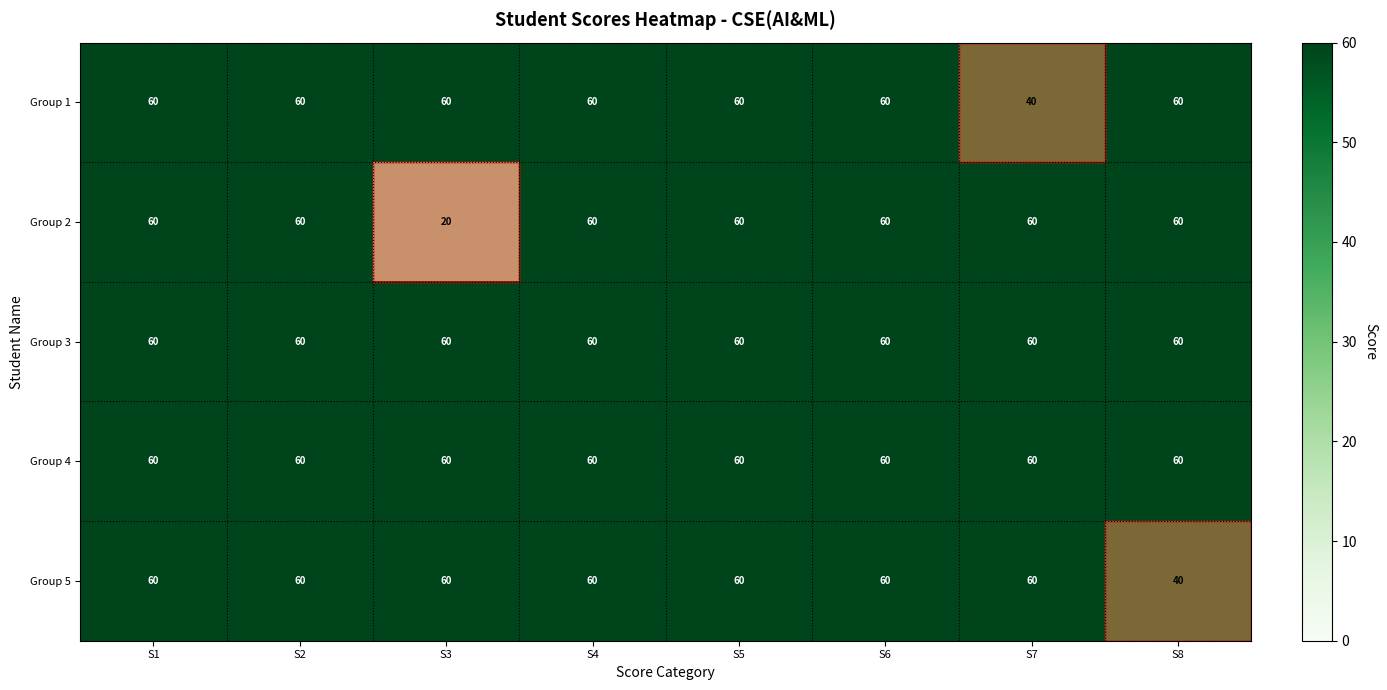

Which series has the widest spread of values?

Group 2